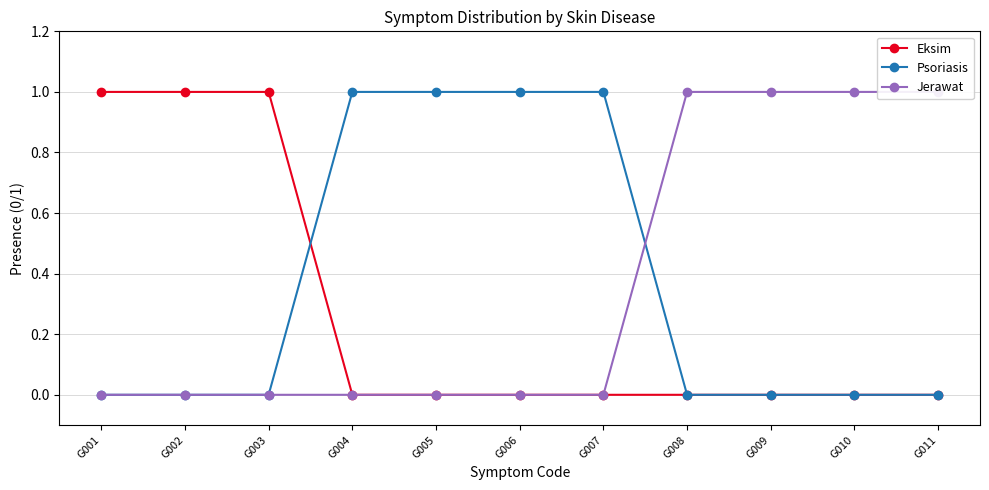

Reading left to right, transcribe all the data shown in this chart.

Eksim: G001=1	G002=1	G003=1	G004=0	G005=0	G006=0	G007=0	G008=0	G009=0	G010=0	G011=0
Psoriasis: G001=0	G002=0	G003=0	G004=1	G005=1	G006=1	G007=1	G008=0	G009=0	G010=0	G011=0
Jerawat: G001=0	G002=0	G003=0	G004=0	G005=0	G006=0	G007=0	G008=1	G009=1	G010=1	G011=1